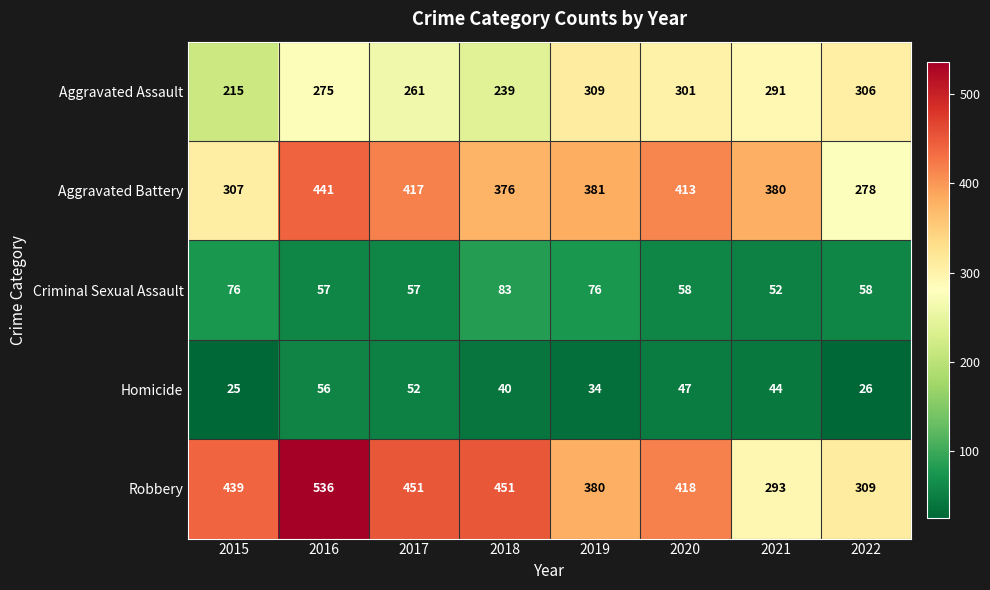

The Aggravated Battery series shows 278 at 2022. True or false?

True